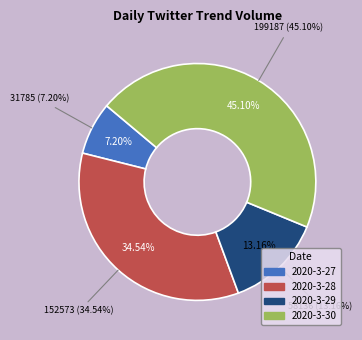

What is the change in value from 2020-3-29 to 2020-3-30?

+141051